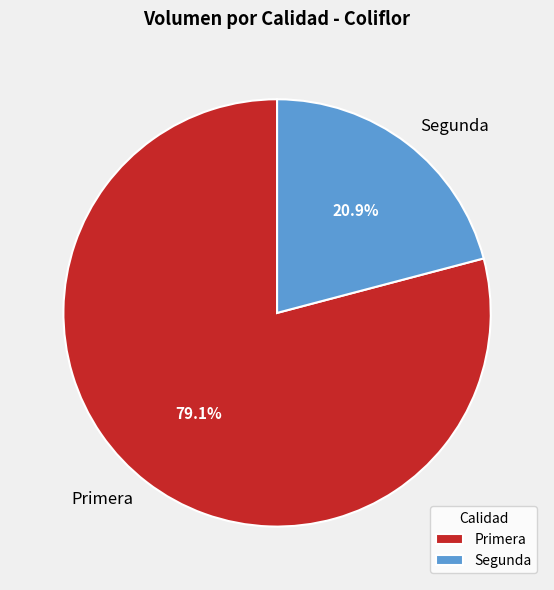

To the nearest percent, what percentage of the pie is Segunda?

21%